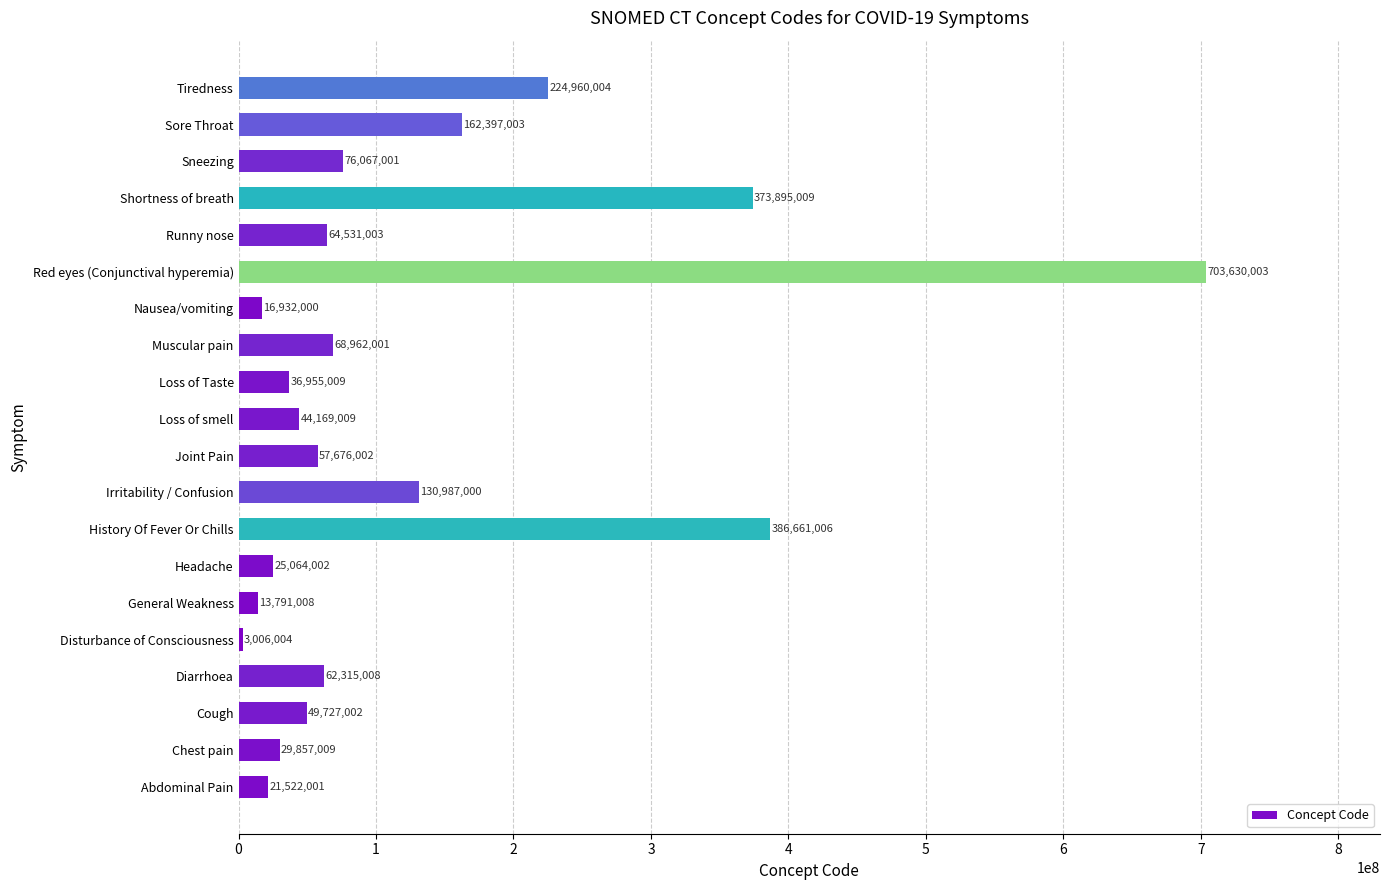

Which label corresponds to the largest value in the chart?

Red eyes (Conjunctival hyperemia)